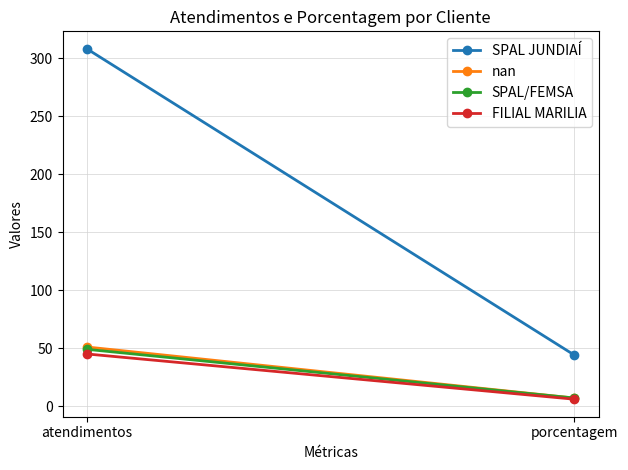

What is the total value across all series at atendimentos?

453